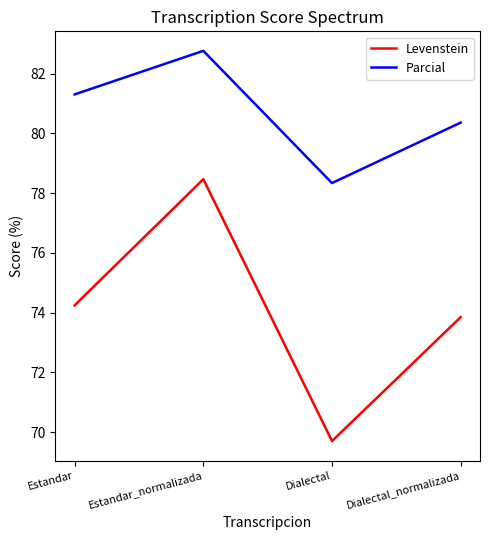

Which category has the lowest value across all series?

Dialectal